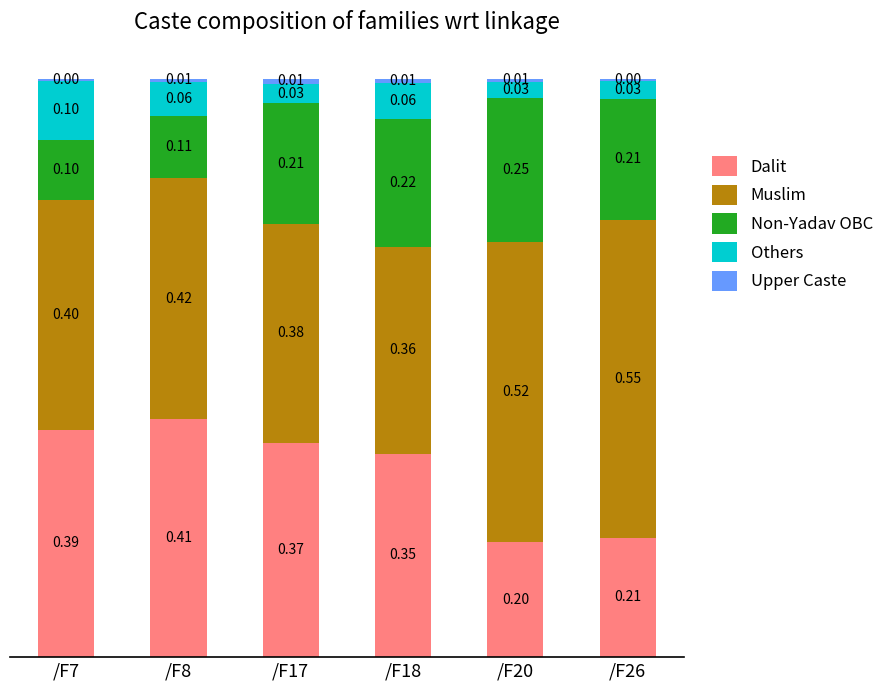

What is the total value across all series at /F20?

1.0